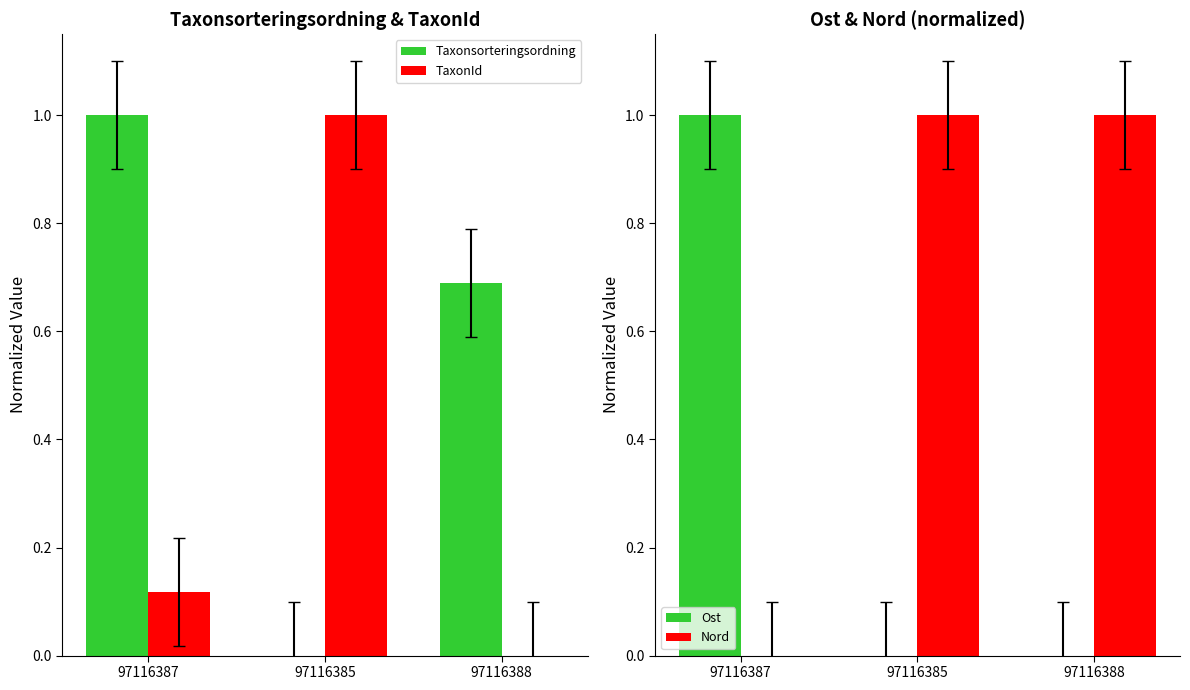

Does the chart contain any negative values?

No